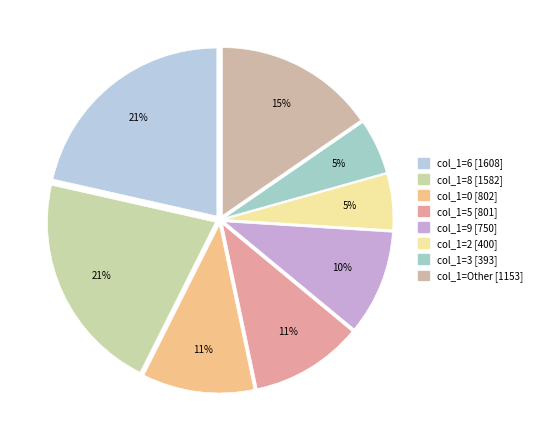

How many segments does this pie chart have?

8